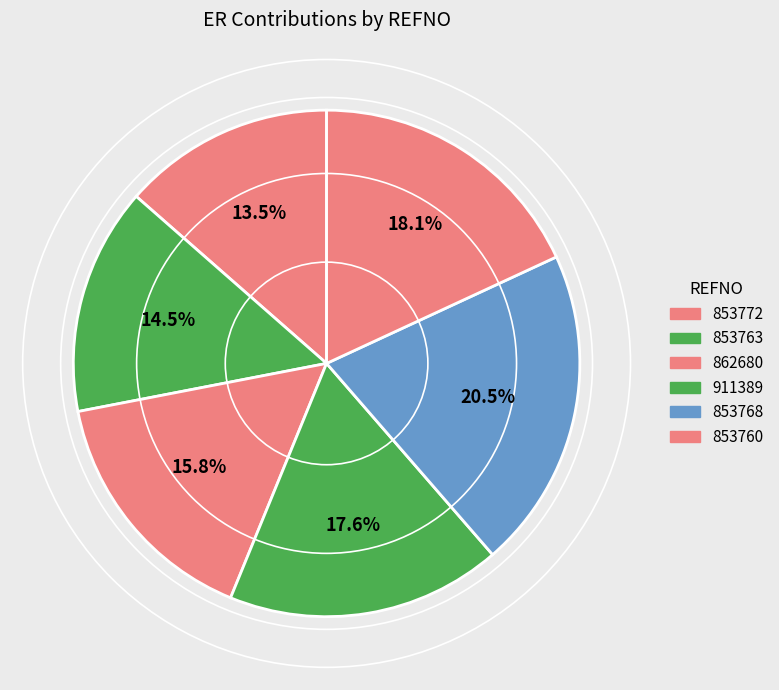

Count the number of slices in the pie.

6